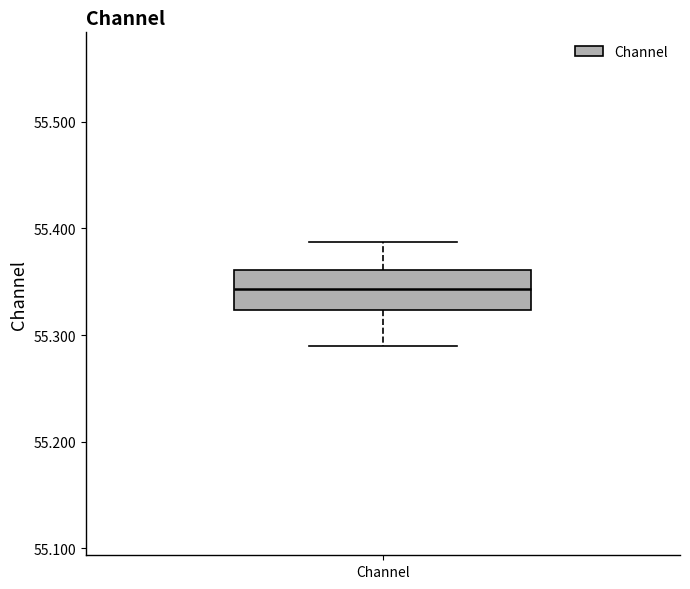

Where does the median line of the box for Channel sit on the y-axis? The values are not printed on the chart, so give them approximately, as read against the axis.

55.34